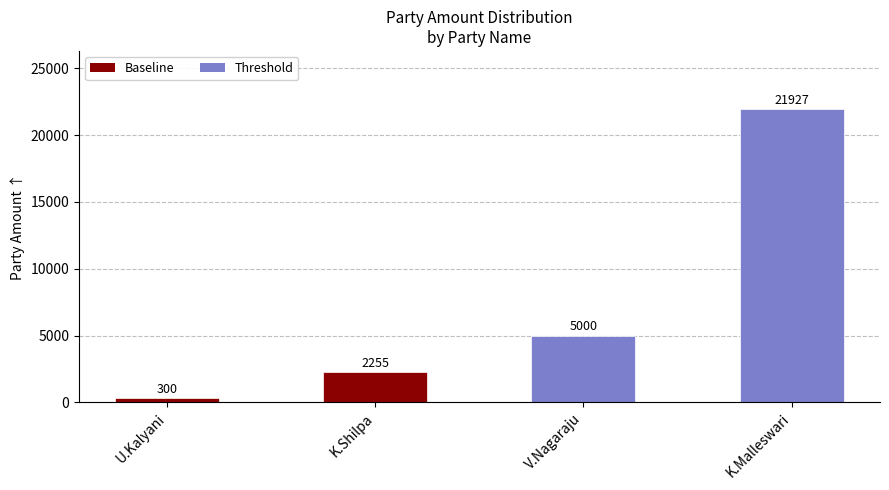

Count the number of data series in this chart.

1